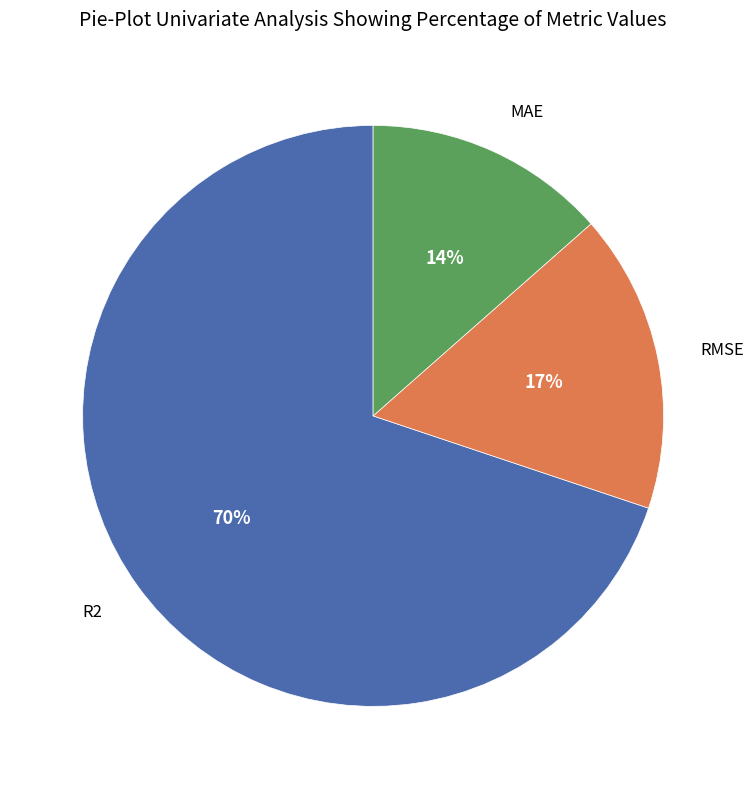

Is there a majority slice in this chart?

Yes